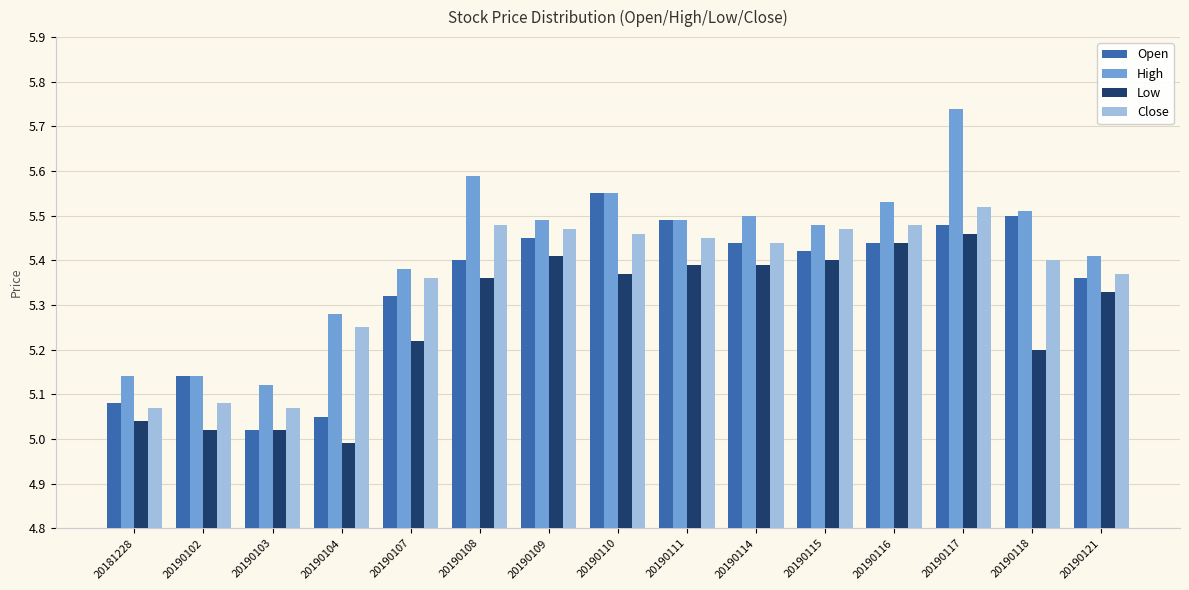

What is the difference between the maximum and minimum values in the Open series?

0.5